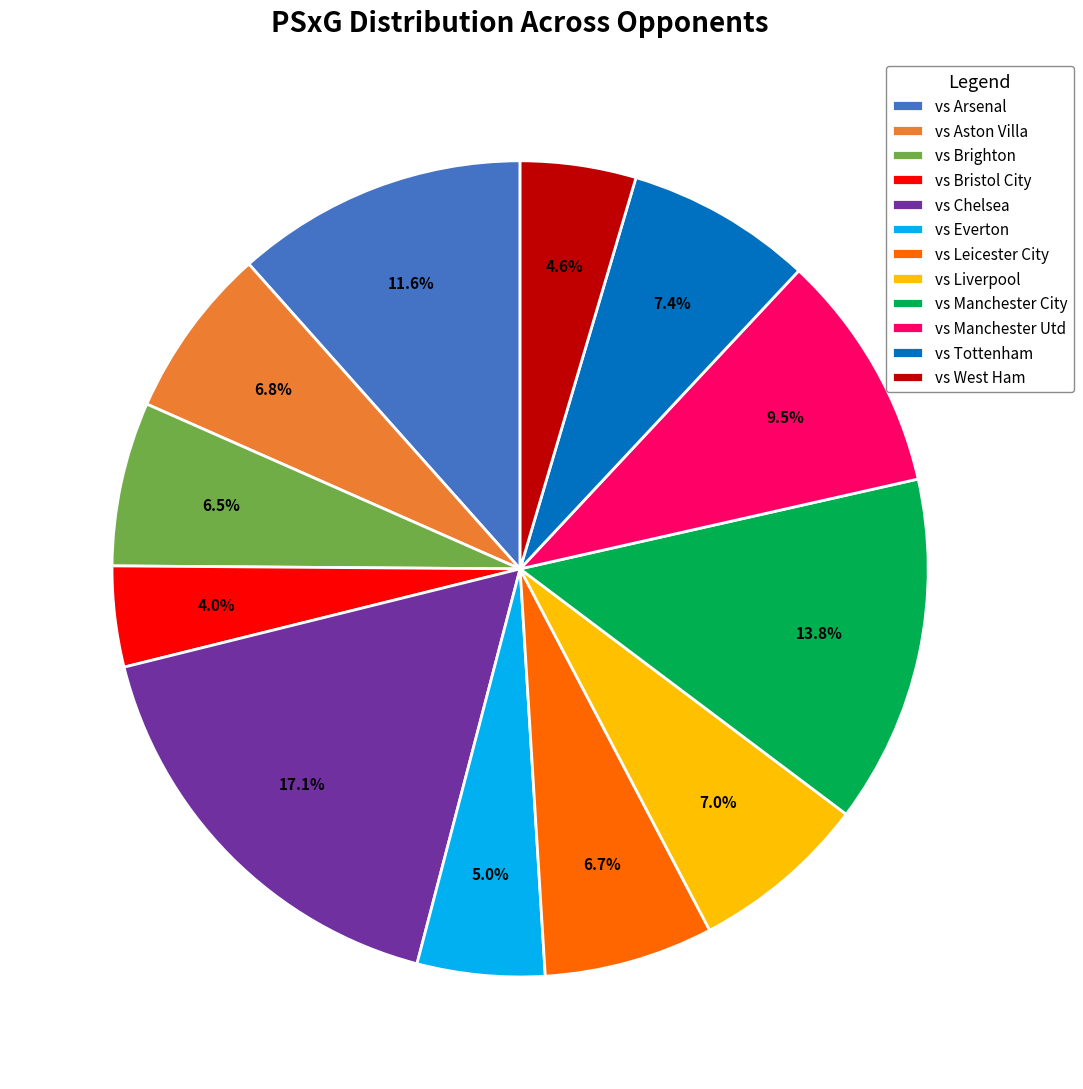

To the nearest percent, what is the combined percentage of vs Brighton and vs Arsenal?

18%